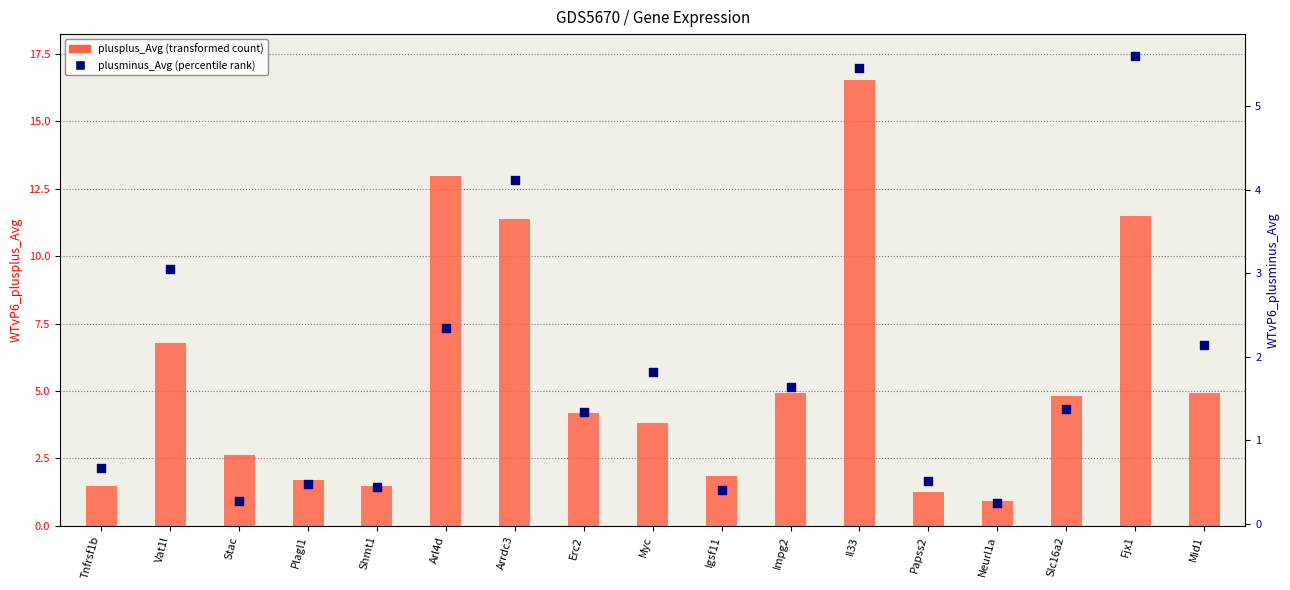

At which category is the sum across all series the highest?

Il33